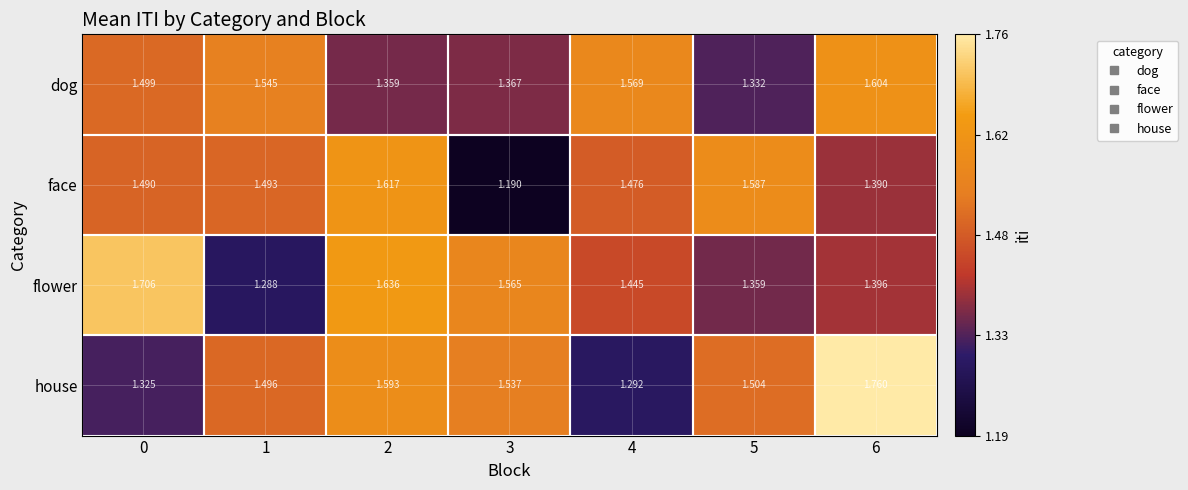

Which series has the widest spread of values?

house